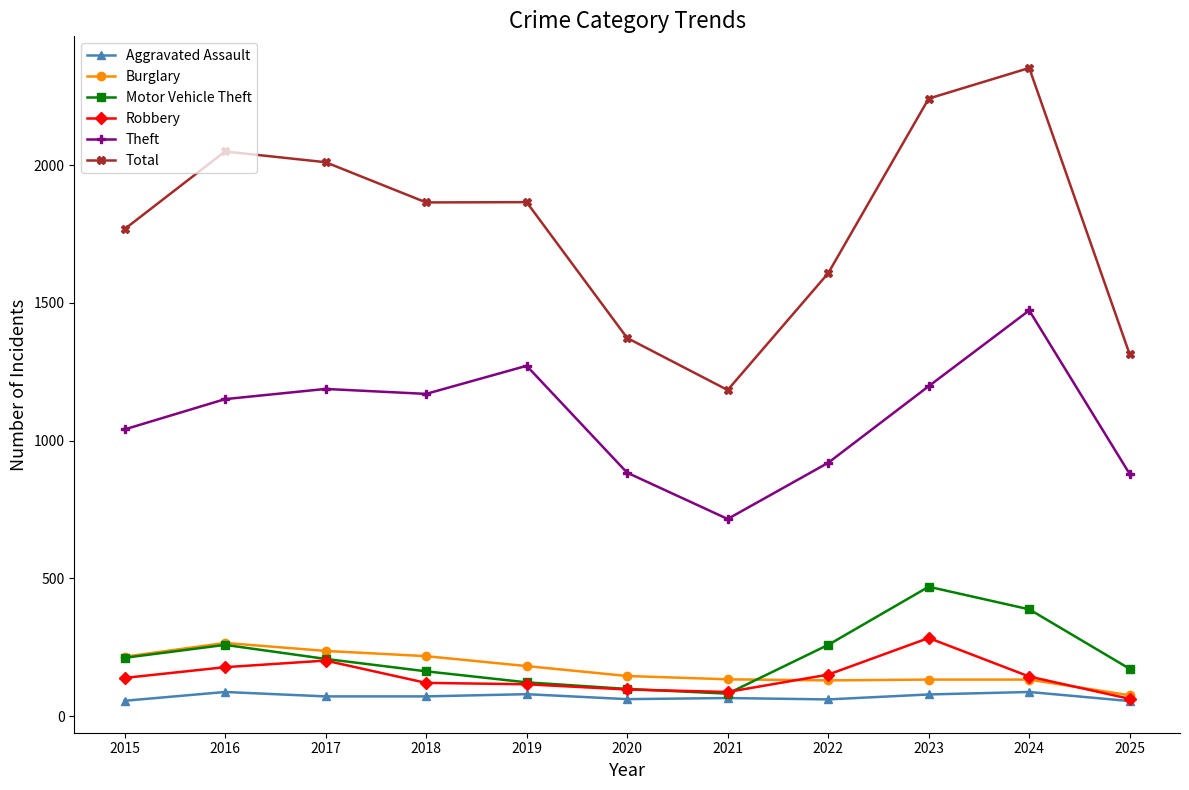

How many values in the Burglary series are below 146?

5